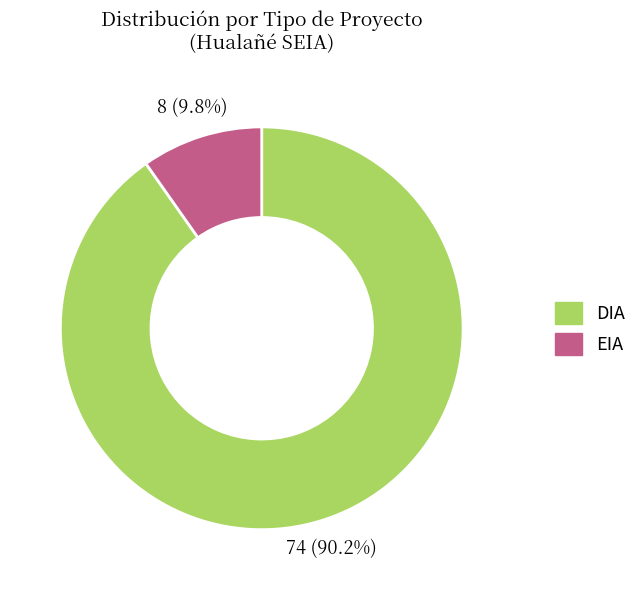

The EIA slice represents 10% of the pie. True or false?

True